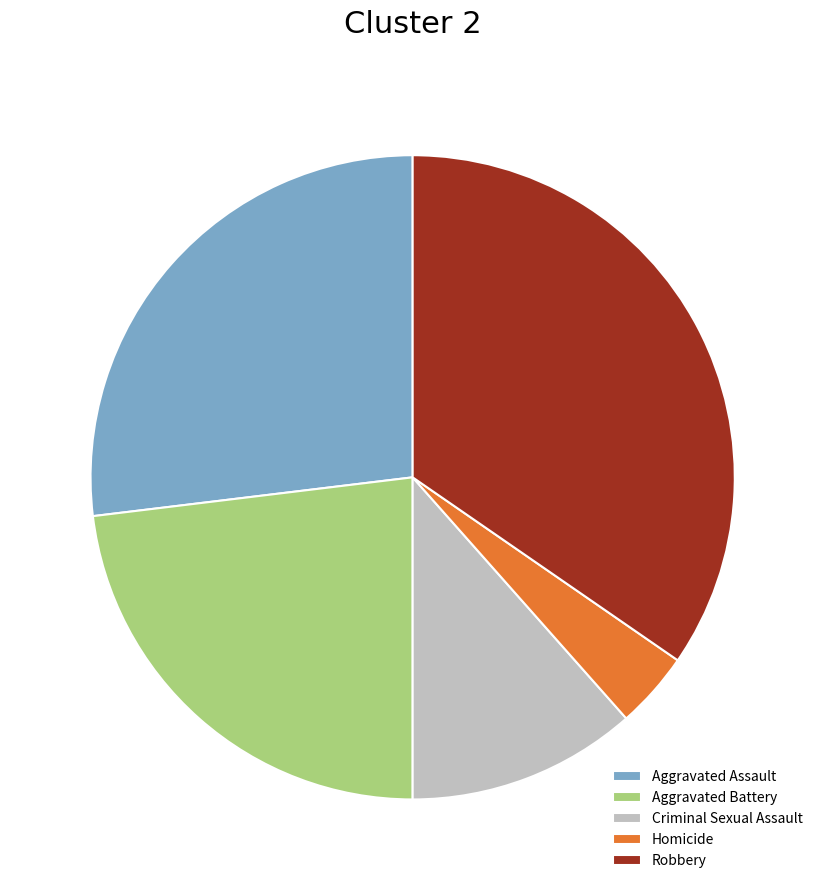

Which has a higher value, Robbery or Criminal Sexual Assault?

Robbery